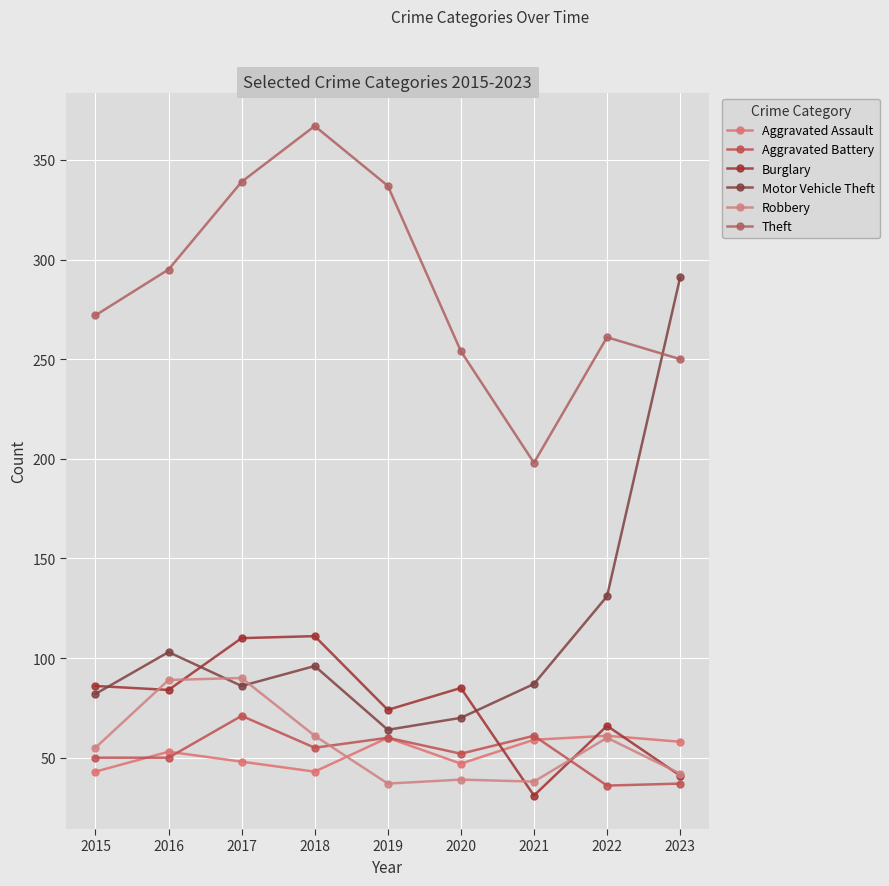

What is the difference between the maximum and minimum values in the Burglary series?

80